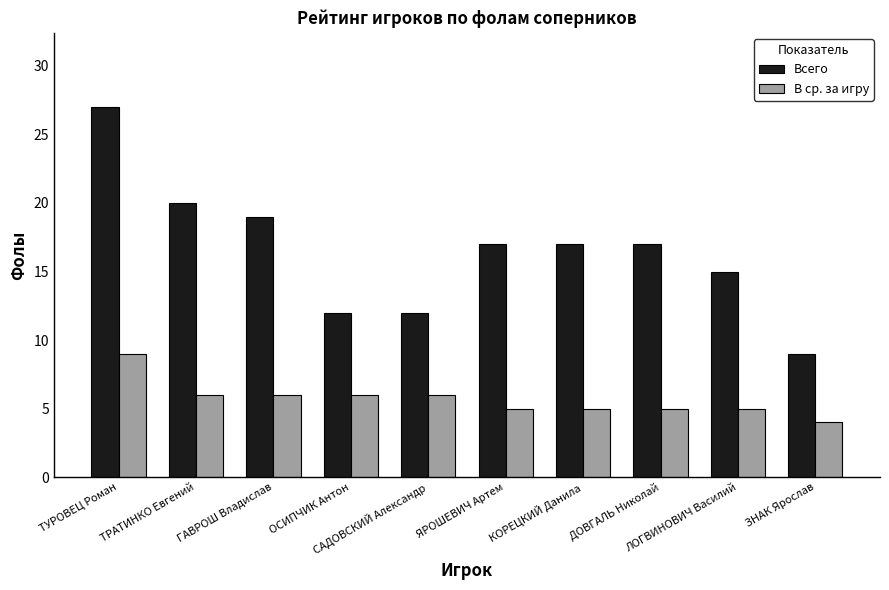

Which series has the widest spread of values?

Всего